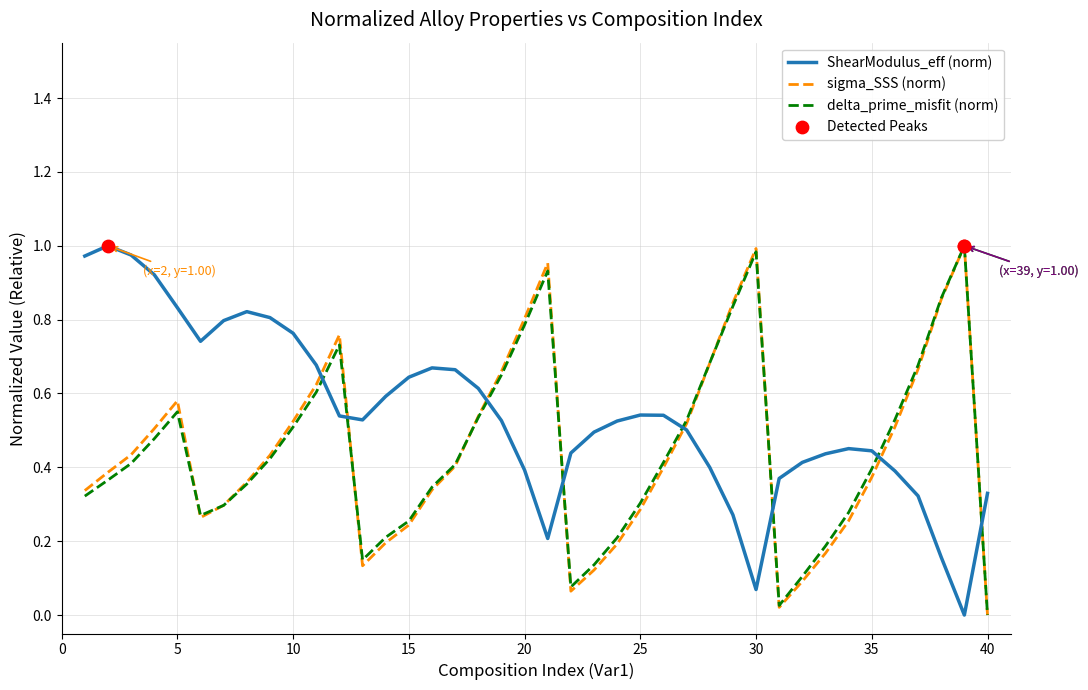

Which series has the largest total across all categories?

ShearModulus_eff (norm)